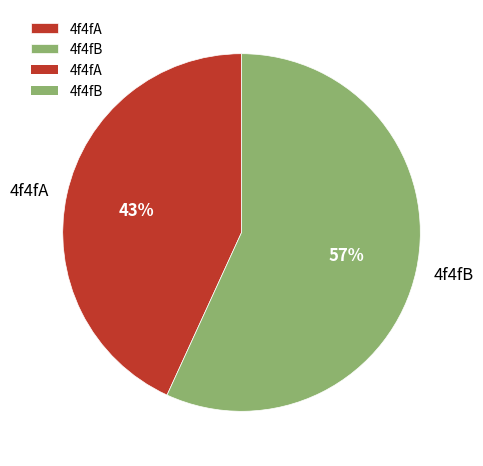

Approximately how many times larger is the value at 4f4fB compared to 4f4fA?

1.3